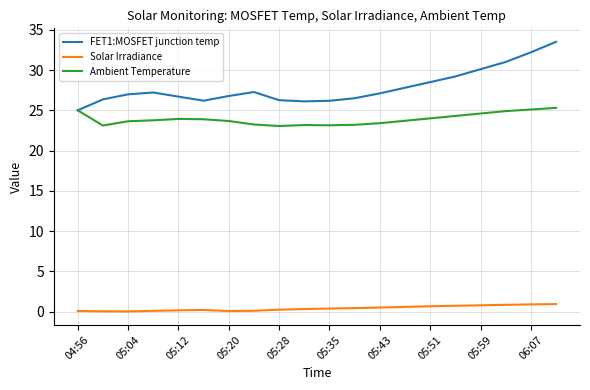

Which series has the largest total across all categories?

FET1:MOSFET junction temp